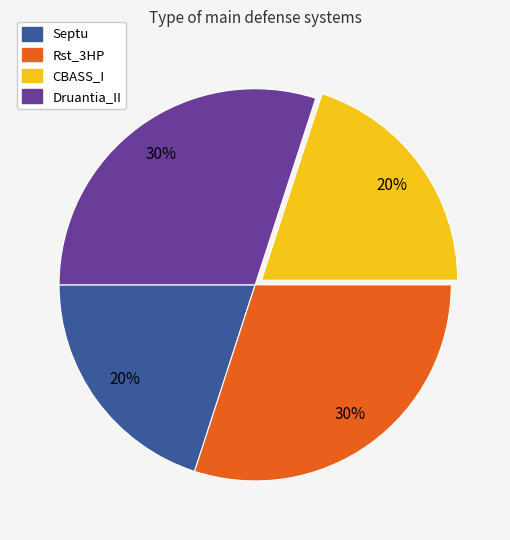

The CBASS_I slice represents 20% of the pie. True or false?

True